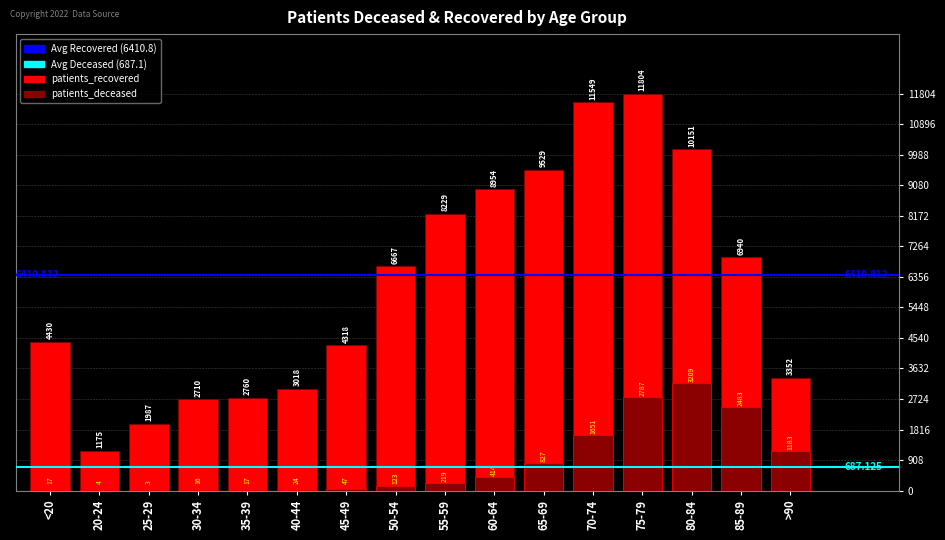

Reading right to left, transcribe all the data shown in this chart.

patients_recovered: >90=3352	85-89=6940	80-84=10151	75-79=11804	70-74=11549	65-69=9529	60-64=8954	55-59=8229	50-54=6667	45-49=4318	40-44=3018	35-39=2760	30-34=2710	25-29=1987	20-24=1175	<20=4430
patients_deceased: >90=1183	85-89=2483	80-84=3209	75-79=2787	70-74=1651	65-69=827	60-64=414	55-59=219	50-54=123	45-49=47	40-44=24	35-39=17	30-34=16	25-29=3	20-24=4	<20=17